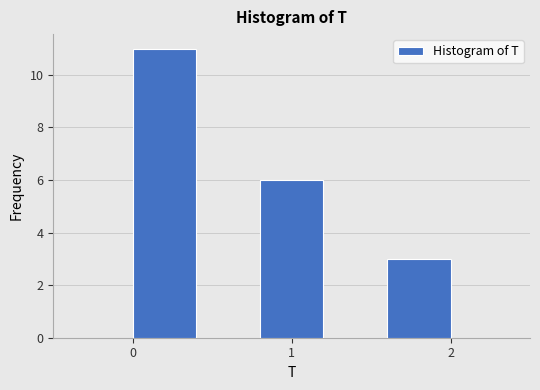

Reading left to right, transcribe this chart: for each bar, give the range it covers on the x-axis and its height. The values are not printed on the chart, so give them approximately, as read against the axis.

0.0 to 0.4: 11
0.4 to 0.8: 0
0.8 to 1.2: 6
1.2 to 1.6: 0
1.6 to 2.0: 3